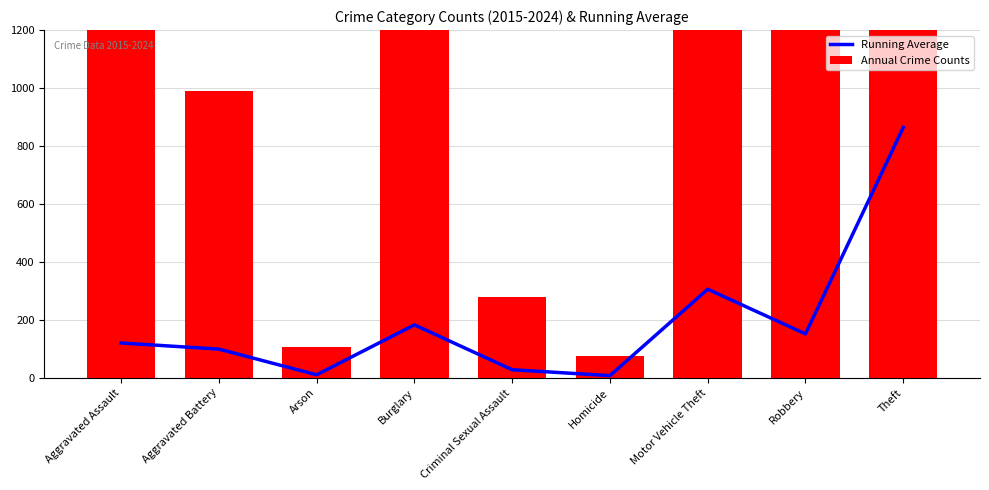

What position from the left is Theft?

9